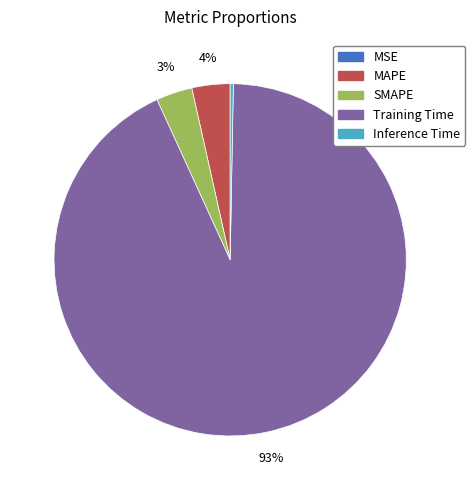

To the nearest percent, what is the average slice percentage?

20%